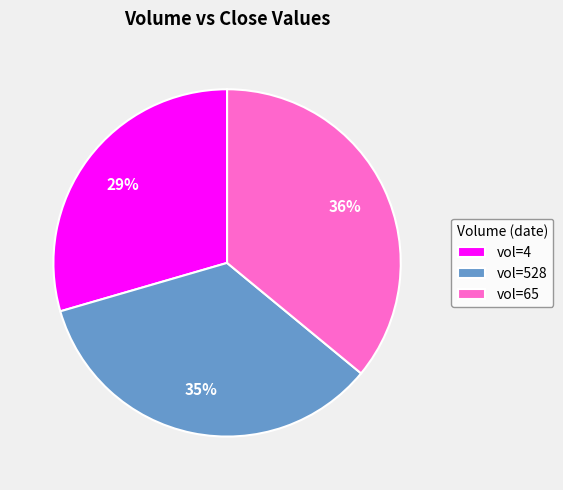

Is it true that vol=65 is 36% of the pie?

True